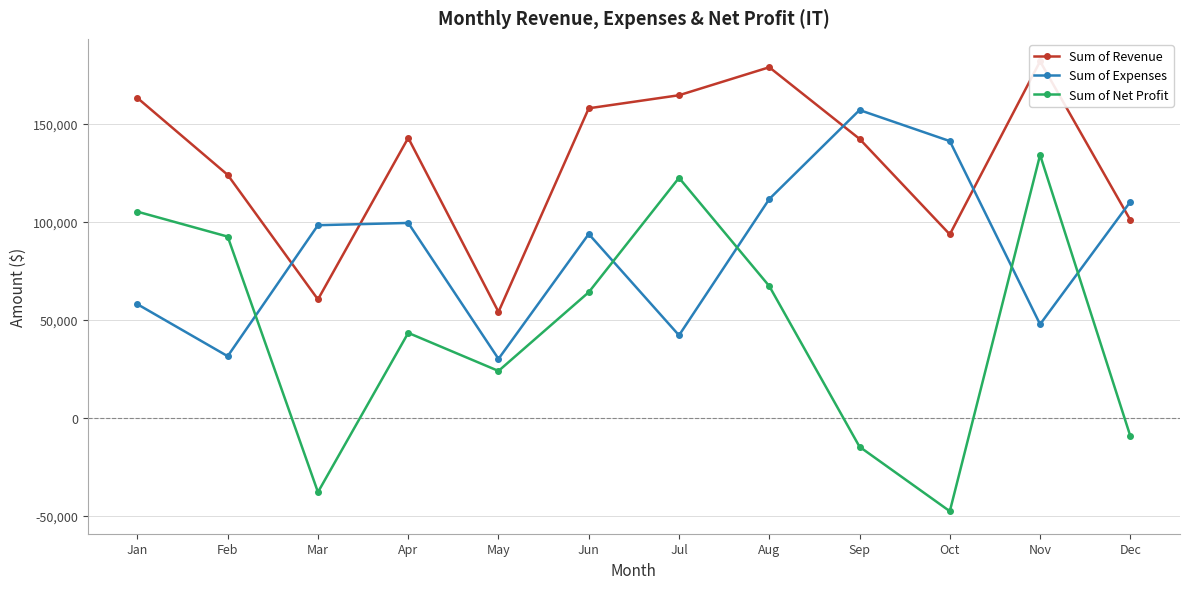

How many values in the Sum of Revenue series exceed 142721?

5